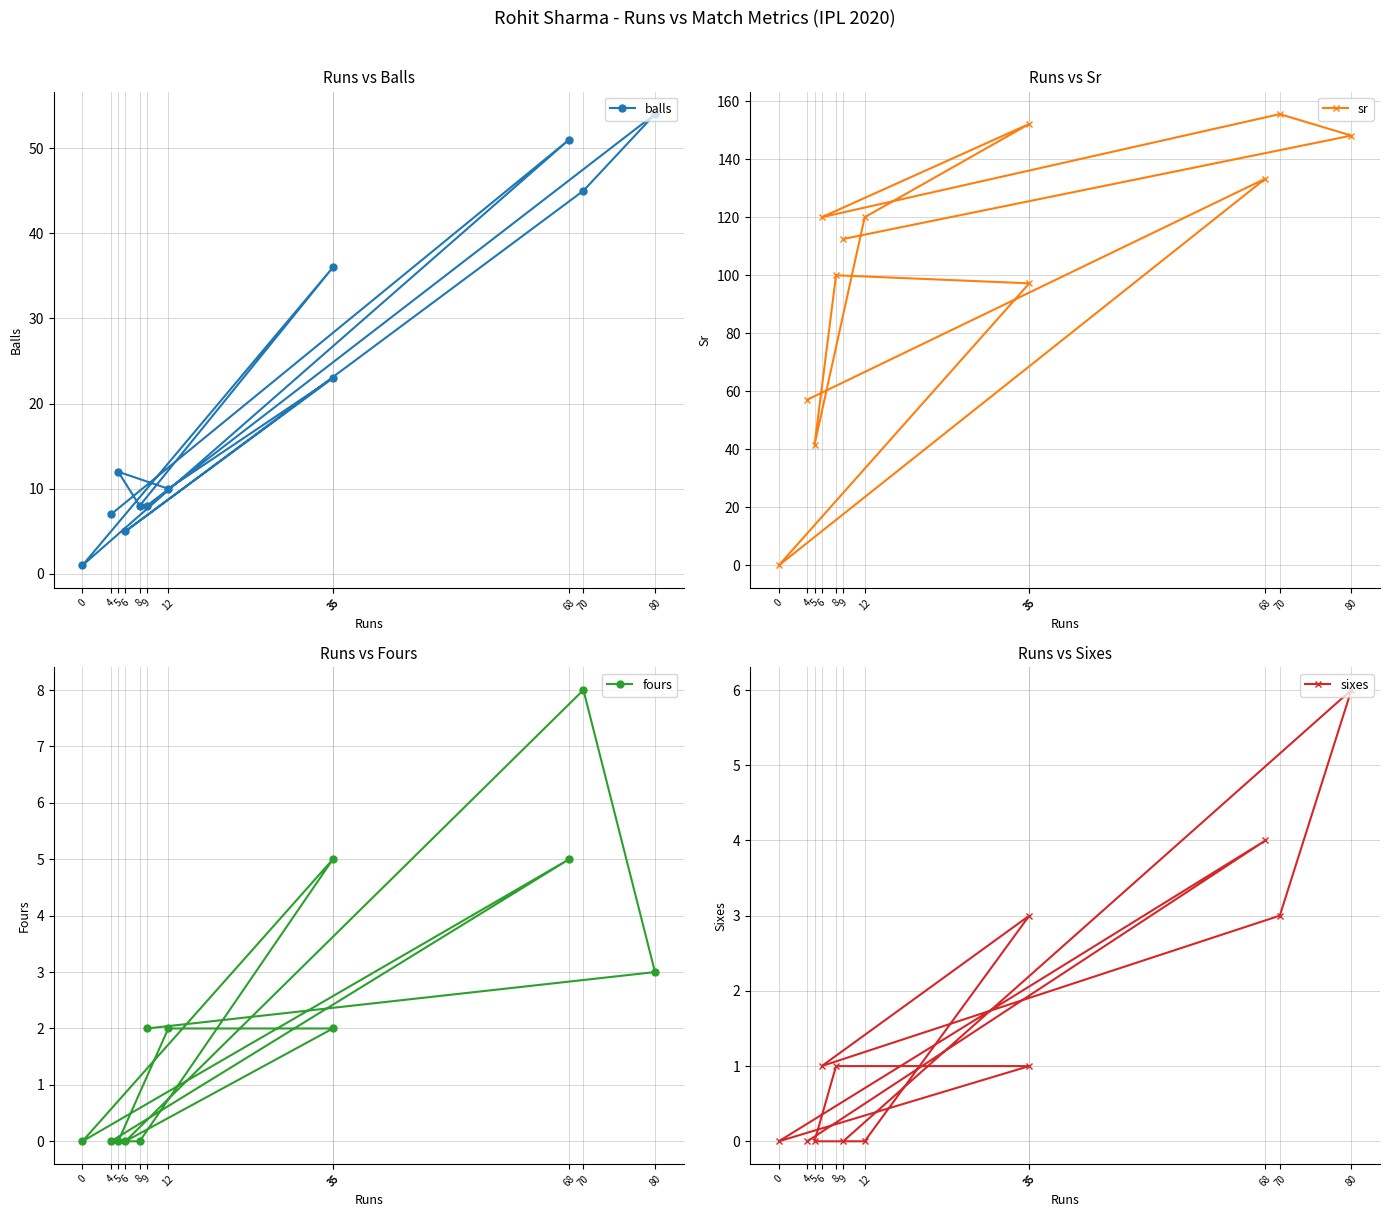

What is the label of the 6th point from the left?

5